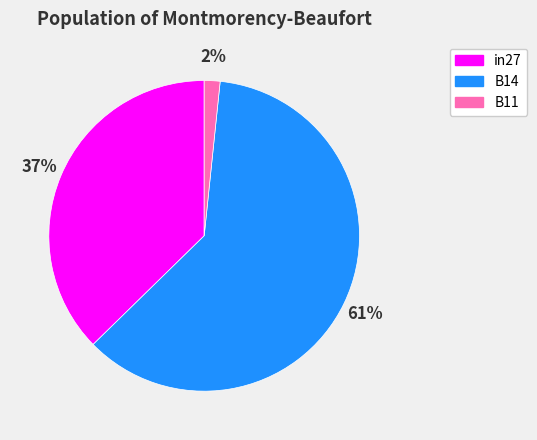

To the nearest percent, what is the difference between the largest and smallest slice percentages?

59%